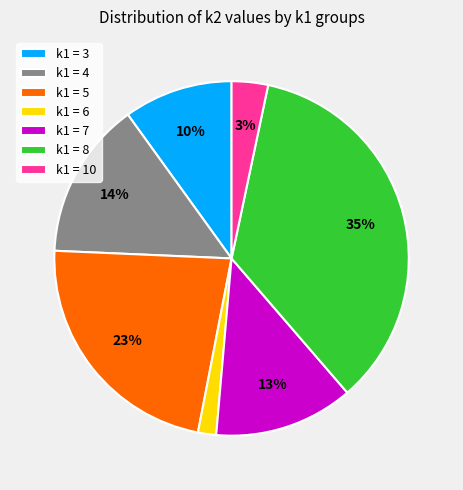

What percentage is the k1 = 8 slice, to the nearest percent?

35%